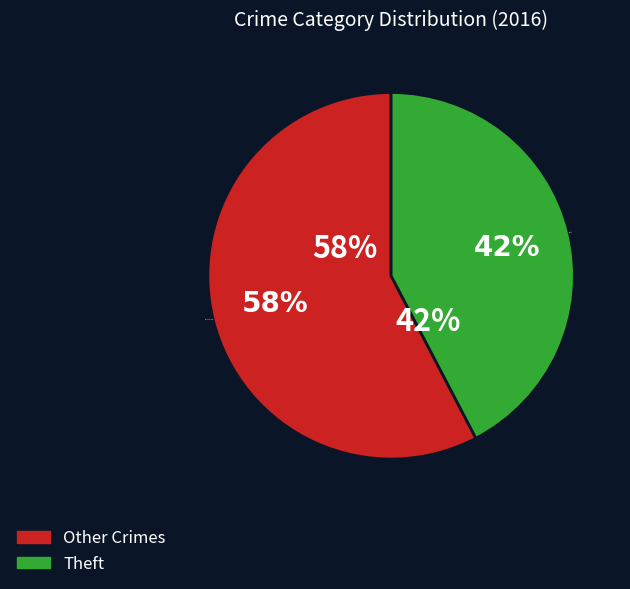

Count the number of slices in the pie.

9